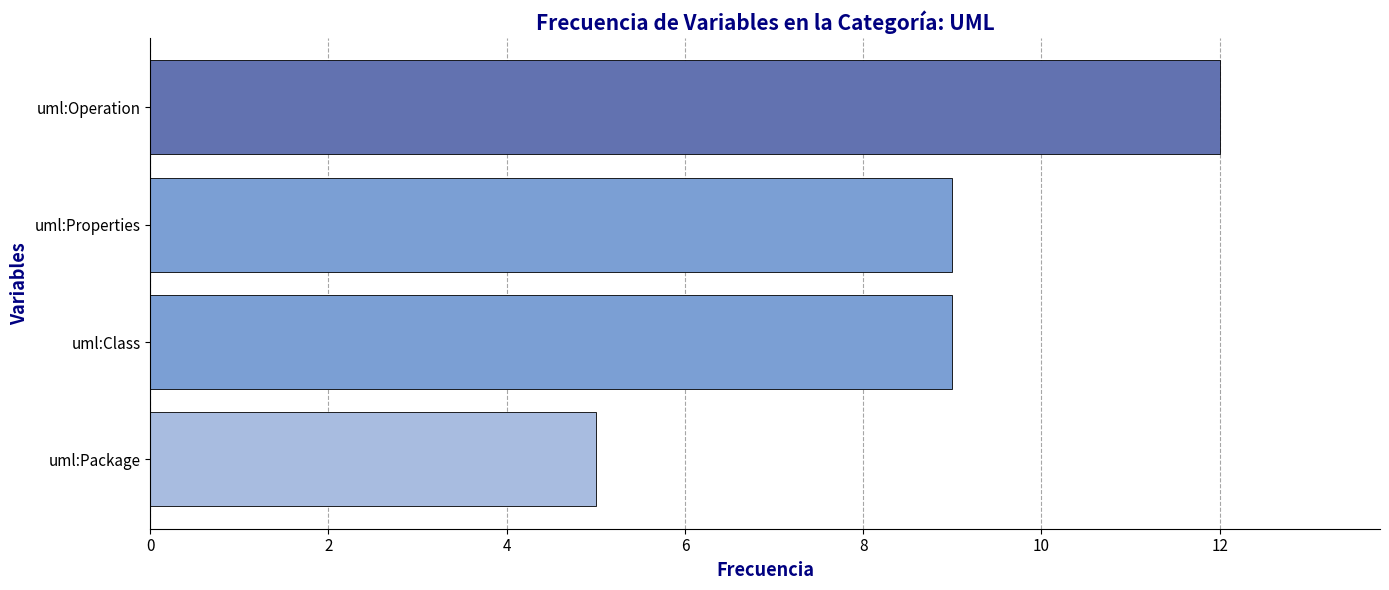

What is the sum of all values?

35